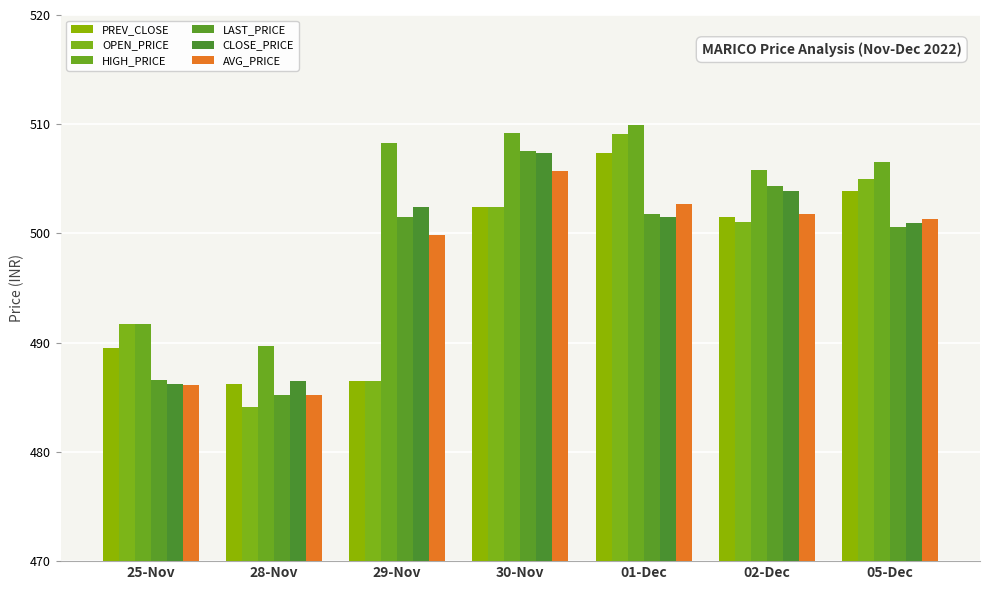

What is the maximum value shown in the chart?

509.9